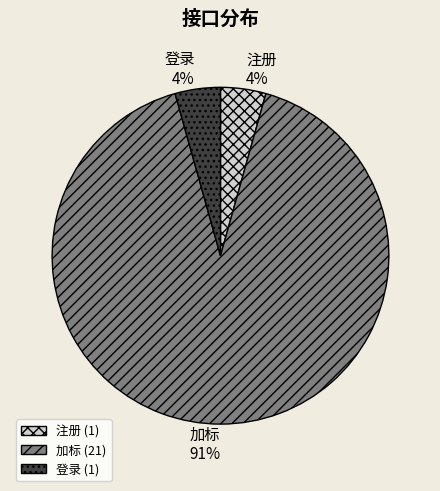

The 登录 slice represents 4% of the pie. True or false?

True